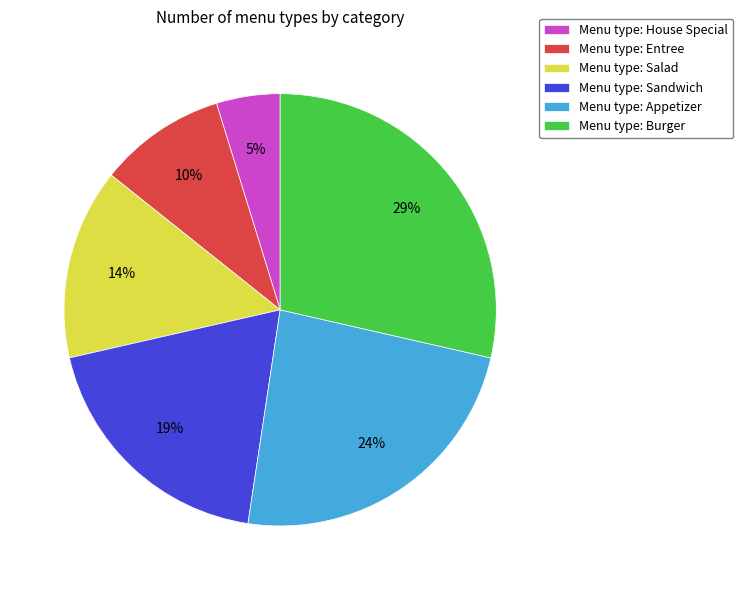

Is it true that Menu type: Entree is 1% of the pie?

False